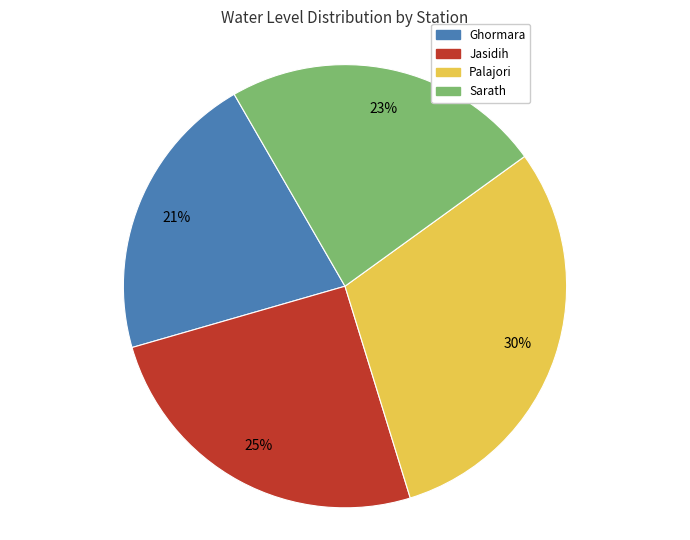

What percentage is the Sarath slice, to the nearest percent?

23%